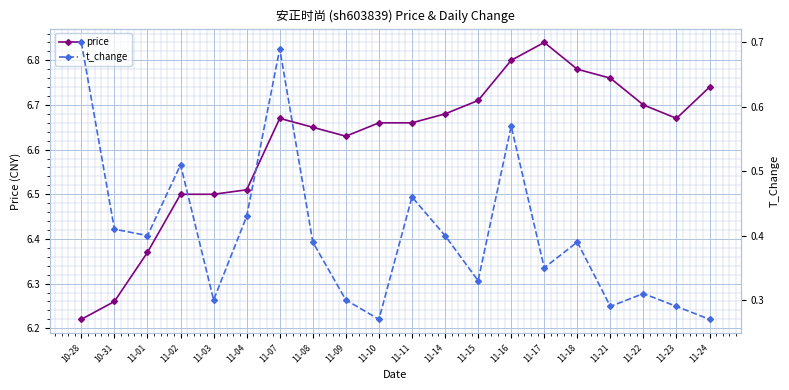

Between 11-15 and 11-02, which is larger?

11-15